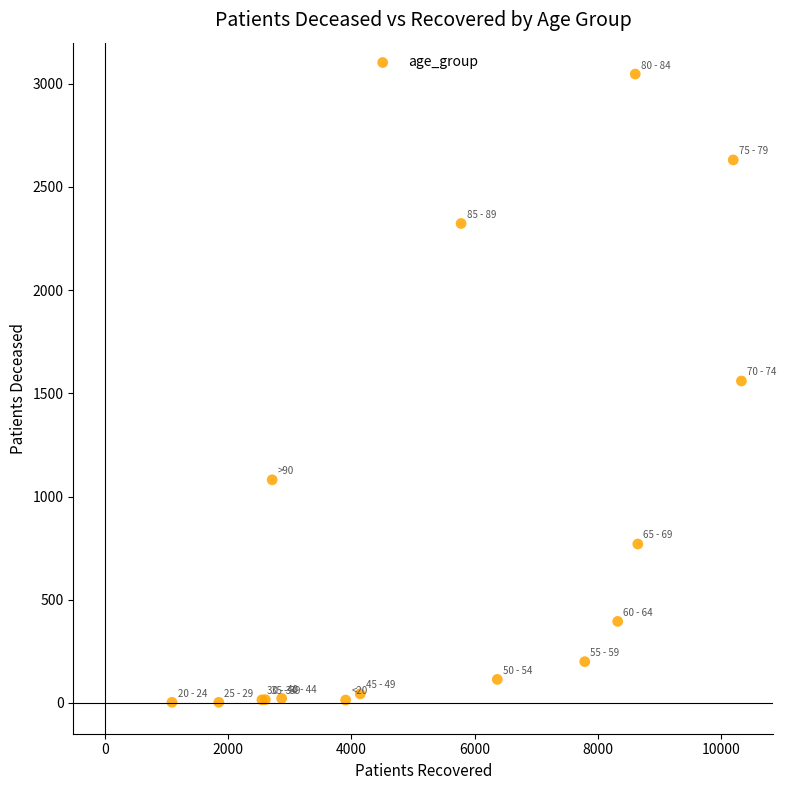

What Y value in the scatter plot is closest to 1525?

1560